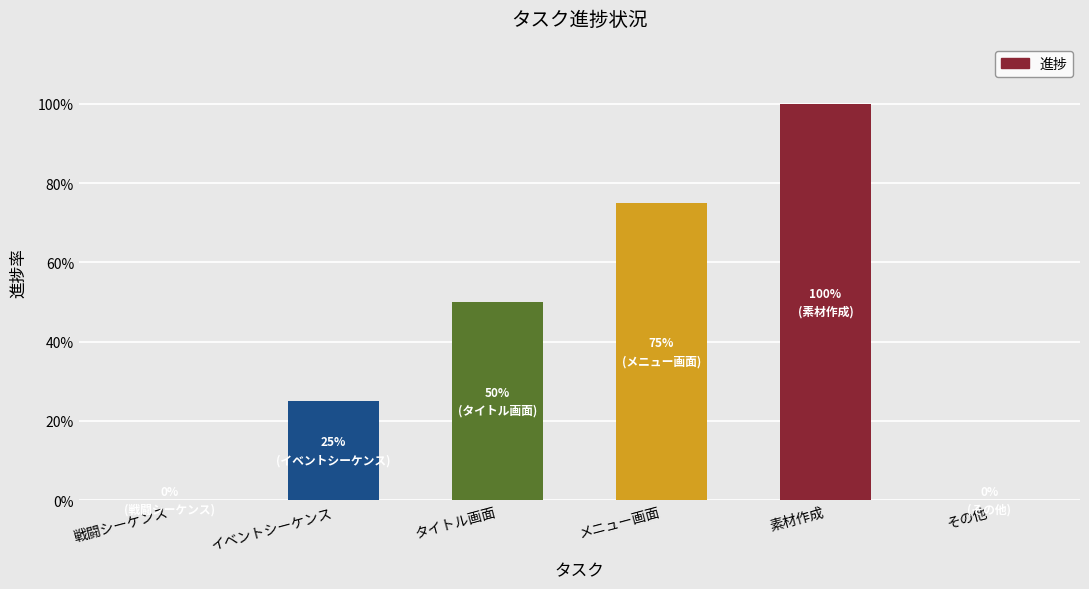

Are the bars horizontal?

No